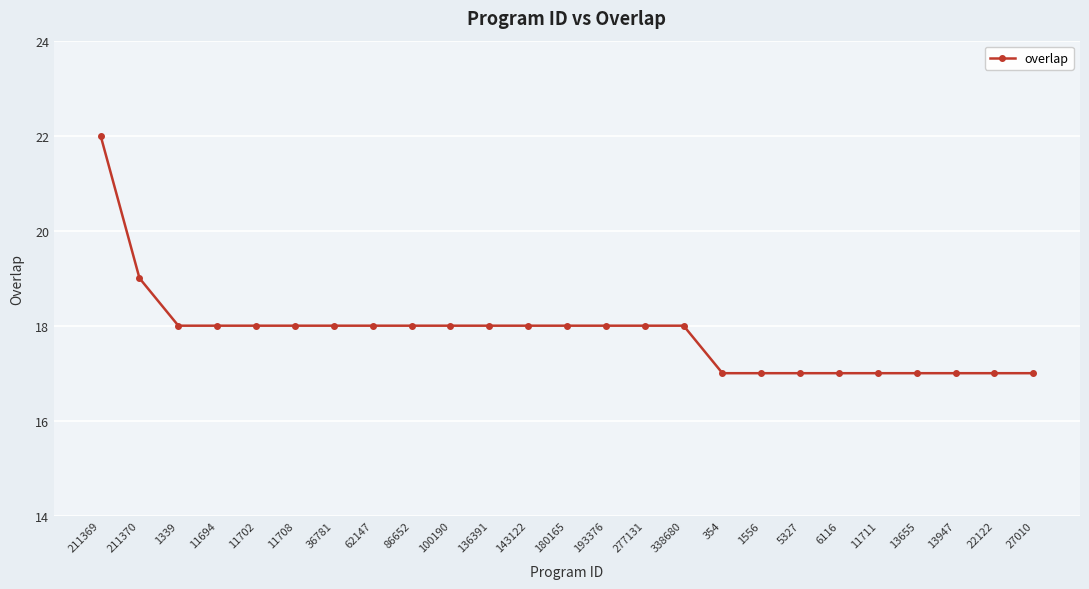

What is the label of the 24th point from the left?

22122